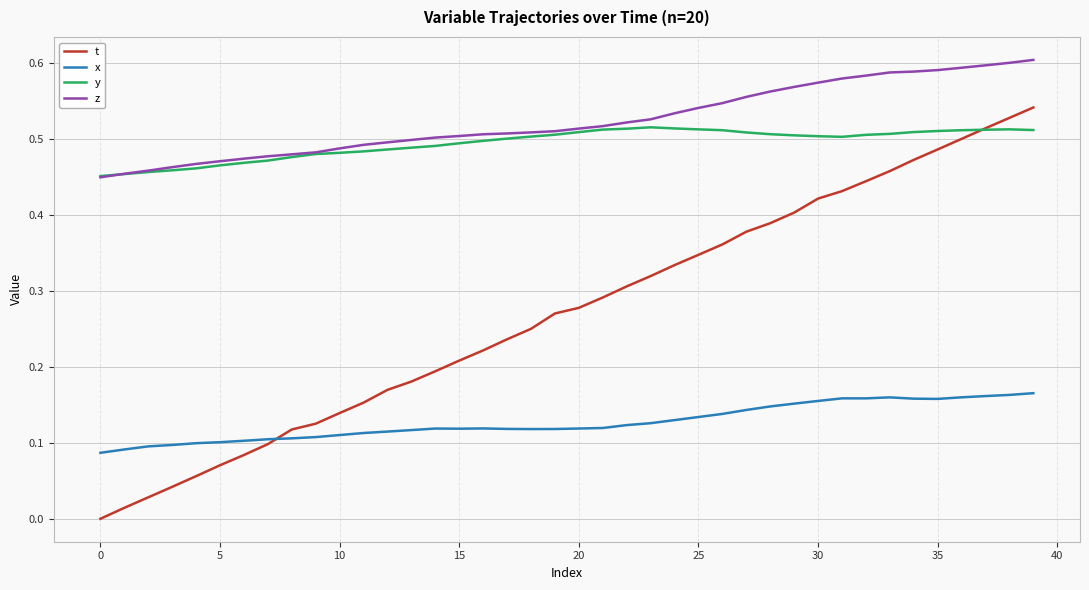

Which series has the largest total across all categories?

z